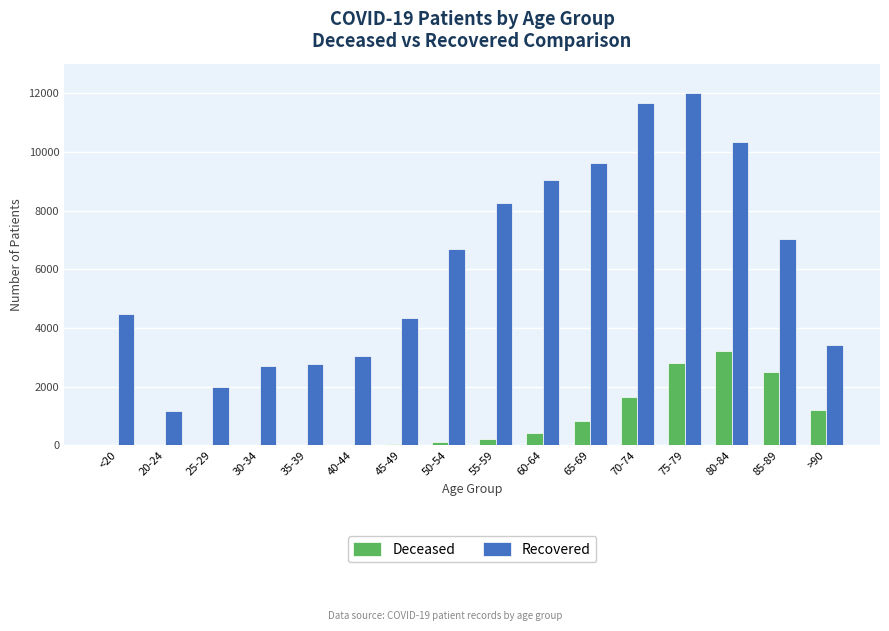

Which series has the largest total across all categories?

Recovered